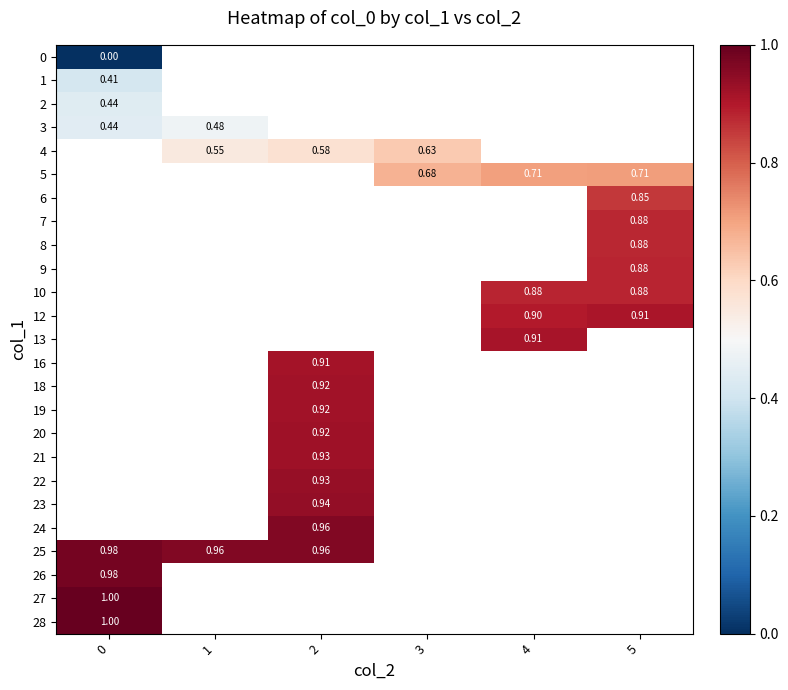

How many values in the 4 series exceed 0?

3